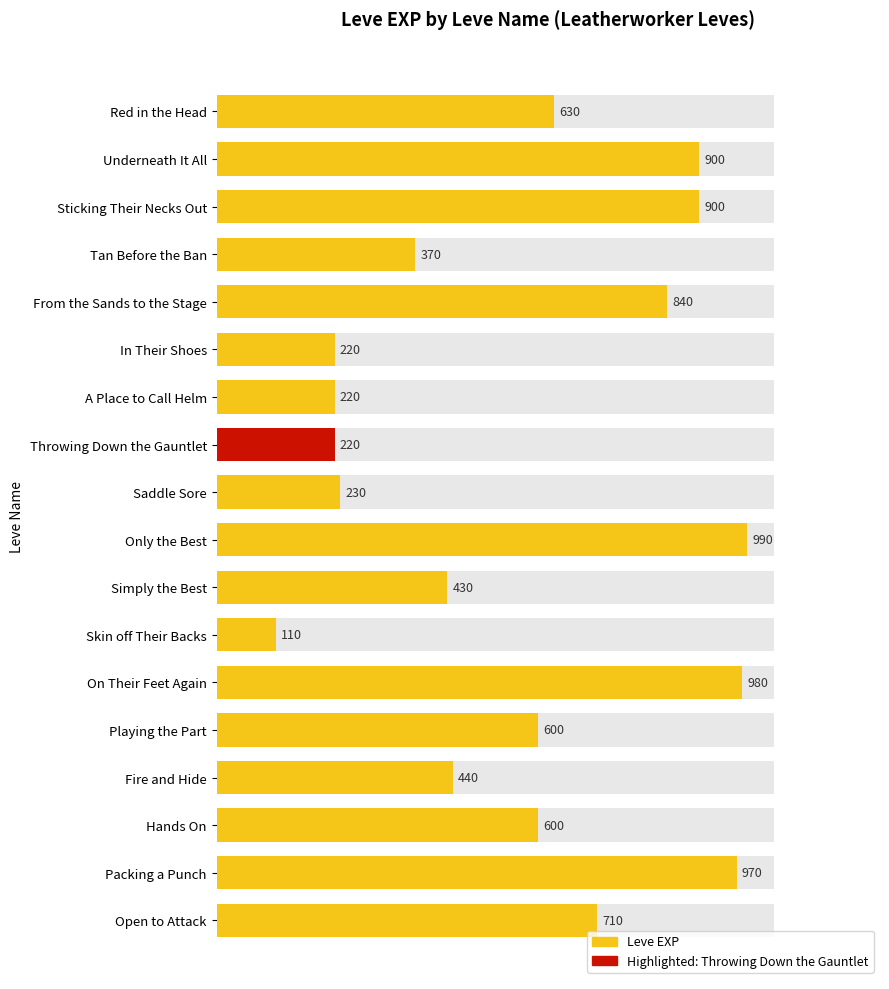

How many bars are there in total?

18